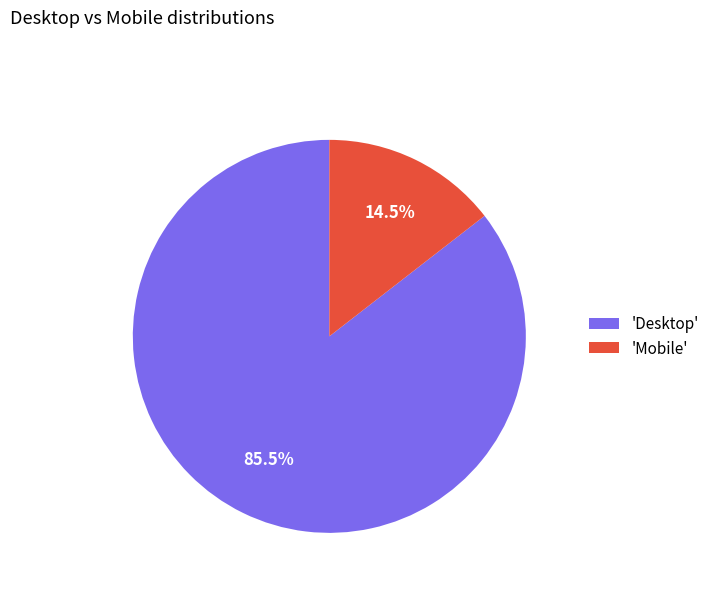

Between 'Desktop' and 'Mobile', which is larger?

'Desktop'